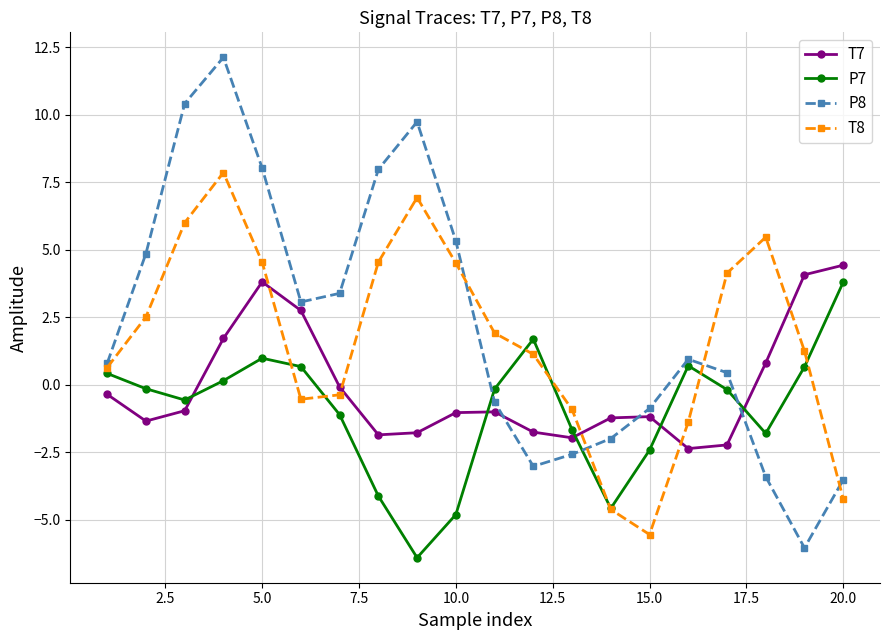

True or false: P8 and T7 cross at least once.

True